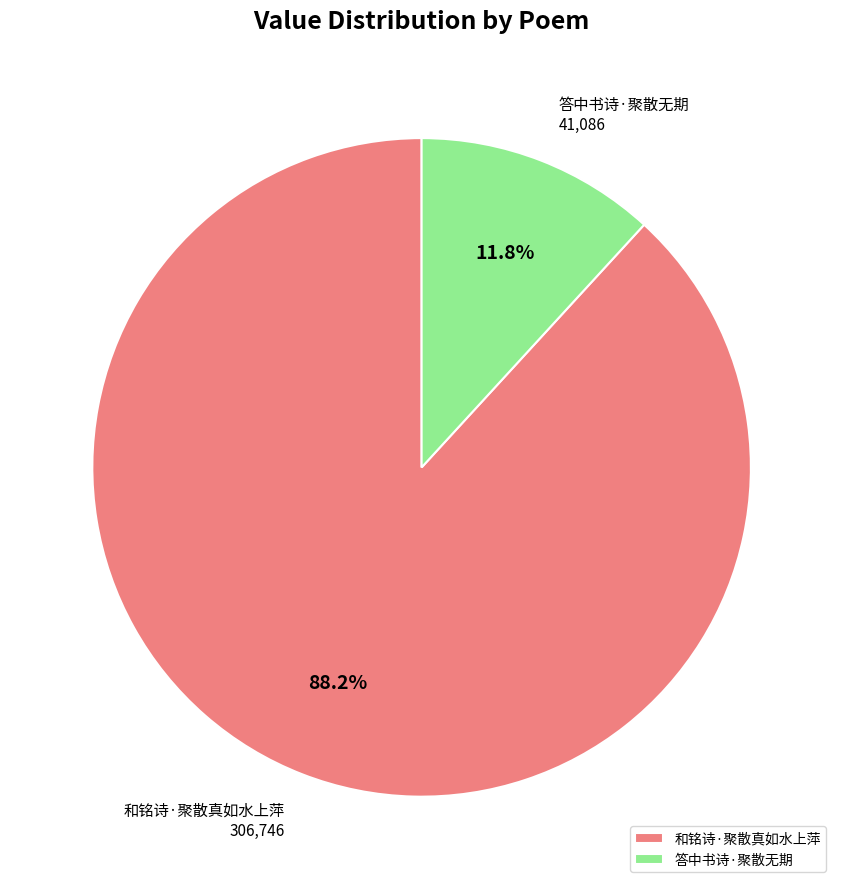

Rank the categories by value from lowest to highest.

答中书诗·聚散无期, 和铭诗·聚散真如水上萍